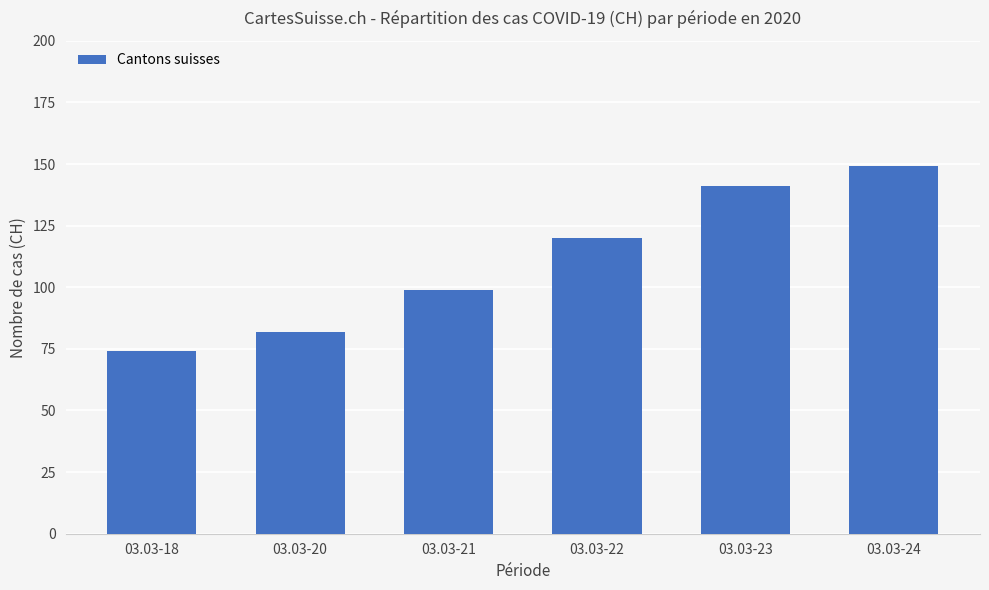

What is the maximum value shown in the chart?

149